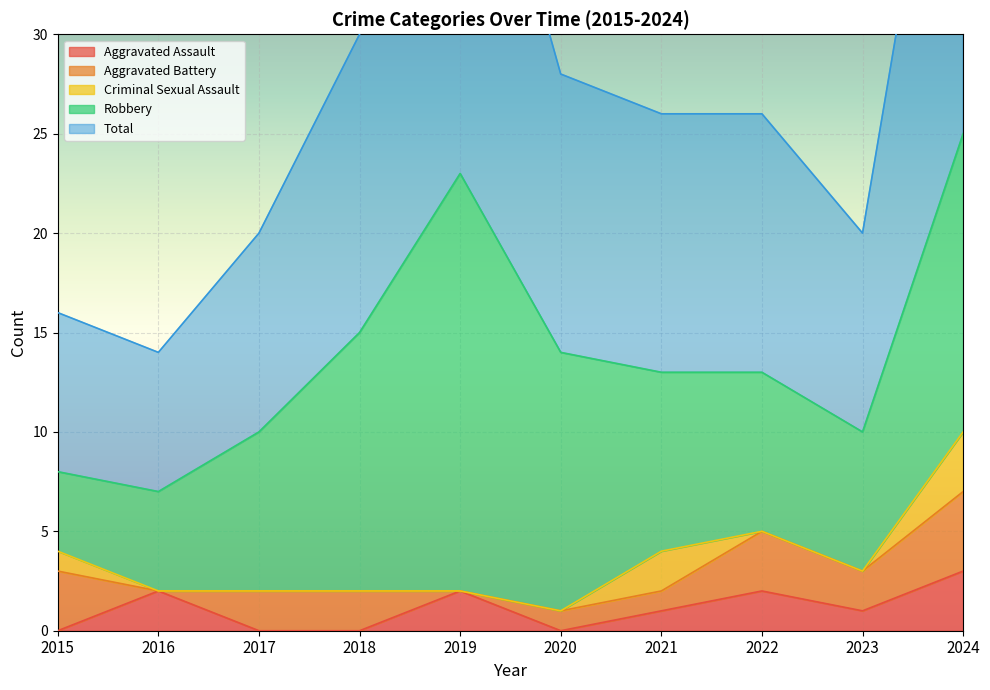

What is the sum of the Aggravated Assault values at 2021 and 2019?

3